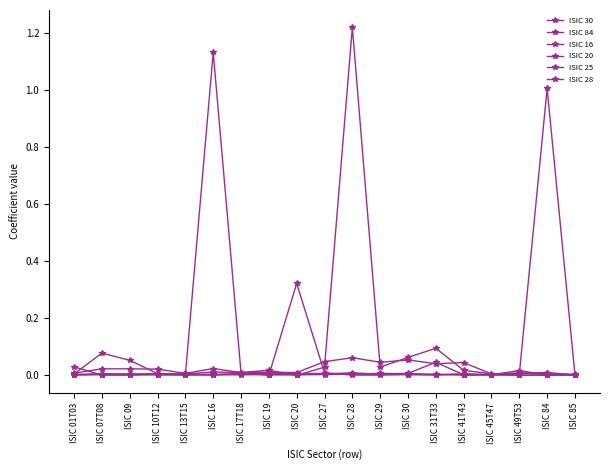

Count the number of categories in the chart.

19